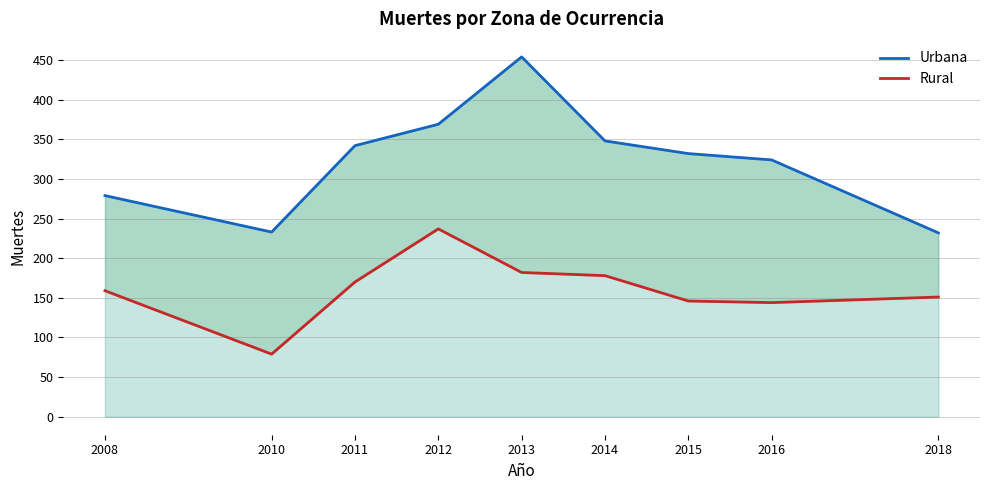

What is the value of the Urbana point at the 3rd from the left?

342